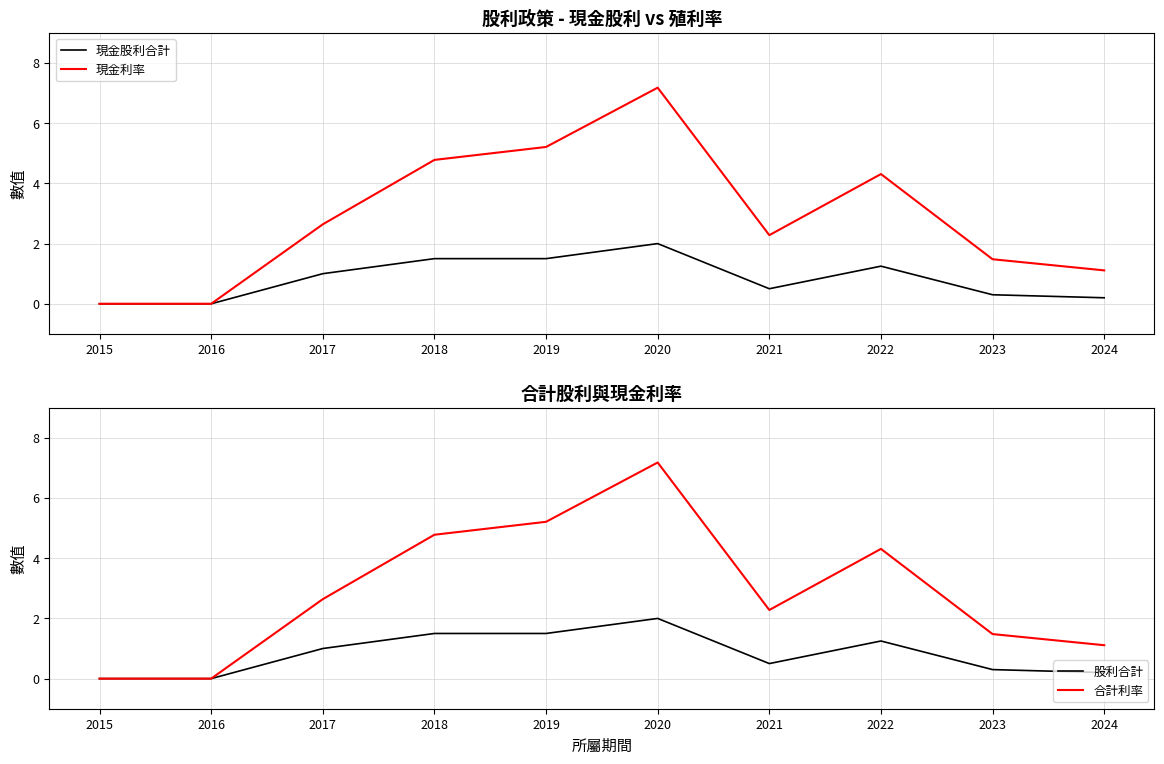

Reading left to right, what are all the values shown in this chart?

現金股利合計: 0.0	0.0	1.0	1.5	1.5	2.0	0.5	1.2	0.3	0.2
現金利率: 0.0	0.0	2.6	4.8	5.2	7.2	2.3	4.3	1.5	1.1
股利合計: 0.0	0.0	1.0	1.5	1.5	2.0	0.5	1.2	0.3	0.2
合計利率: 0.0	0.0	2.6	4.8	5.2	7.2	2.3	4.3	1.5	1.1